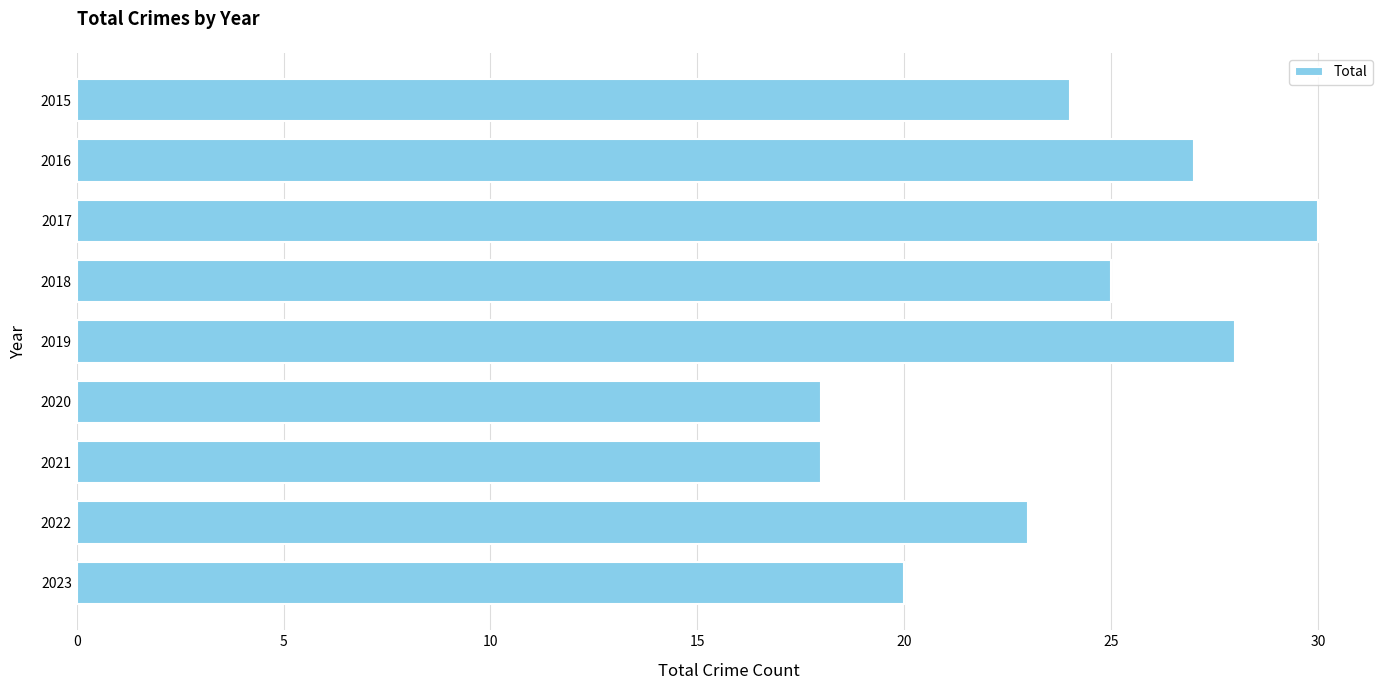

Does the chart contain stacked bars?

No